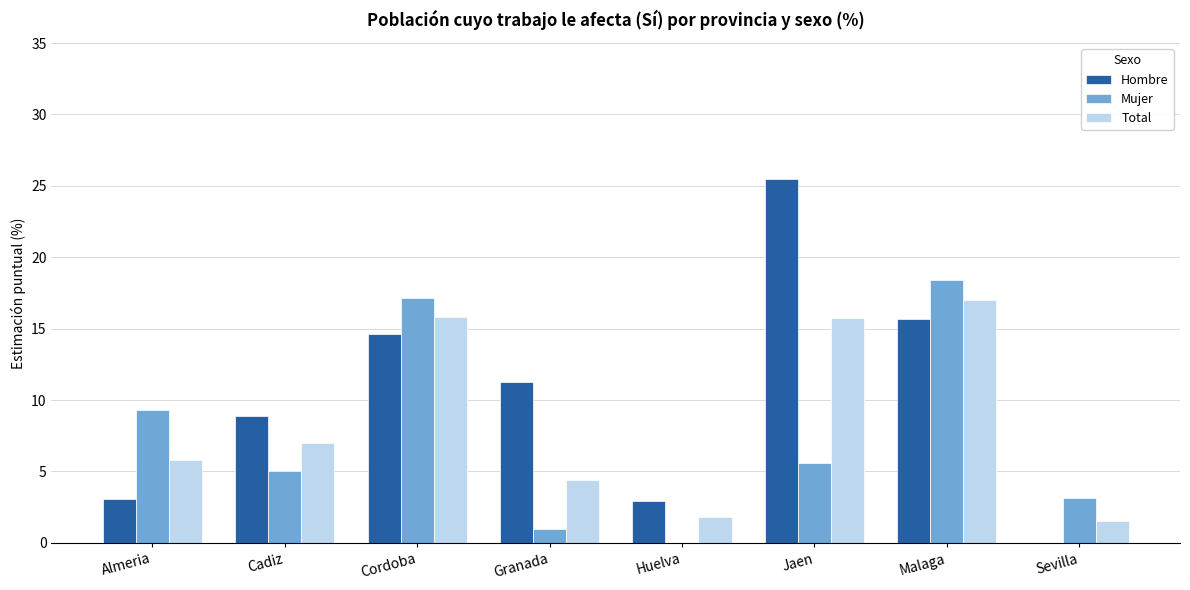

What is the approximate value of Mujer at Jaen?

5.6